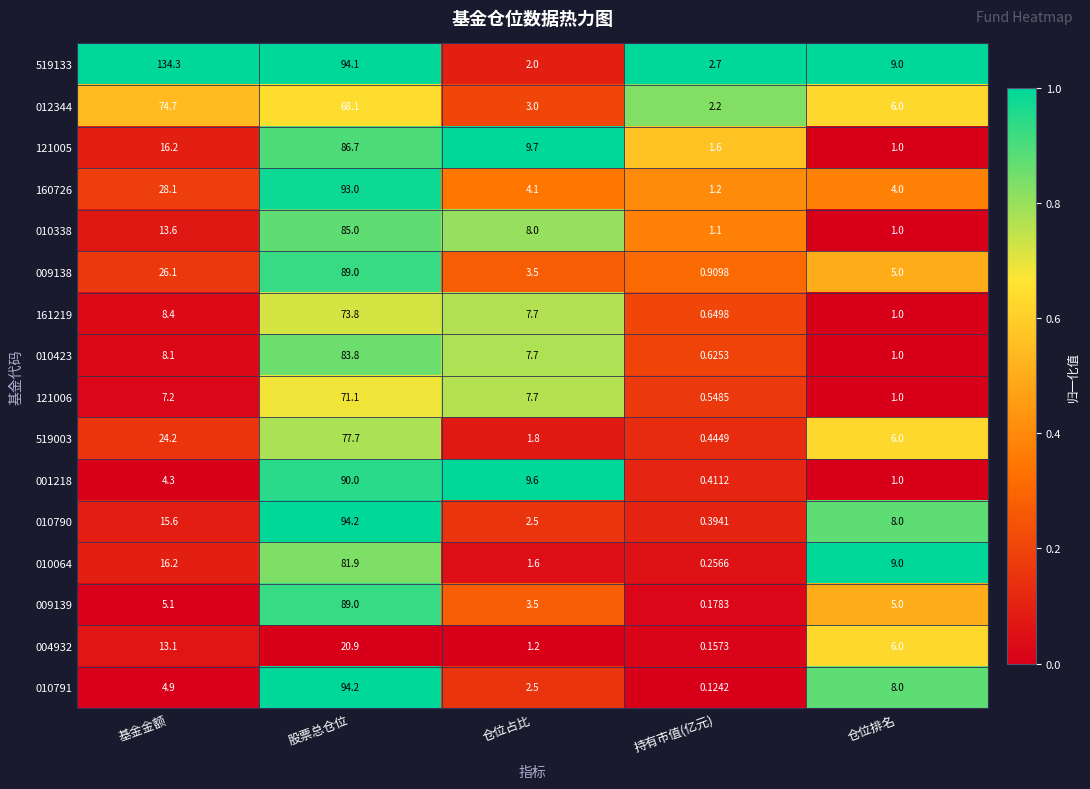

At which category does the chart reach its peak across all series?

基金金额